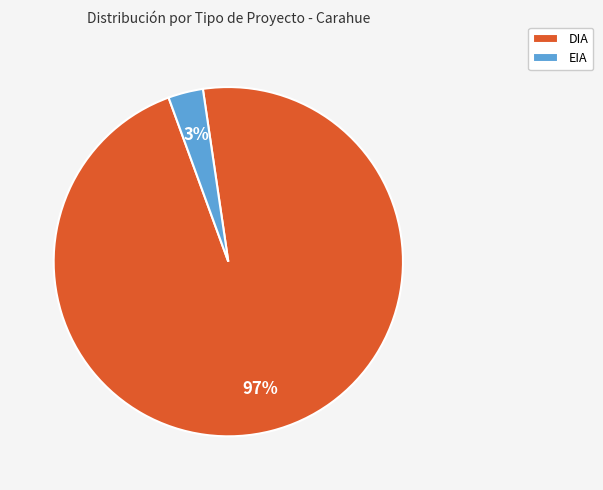

Does DIA account for over 50% of the chart?

Yes